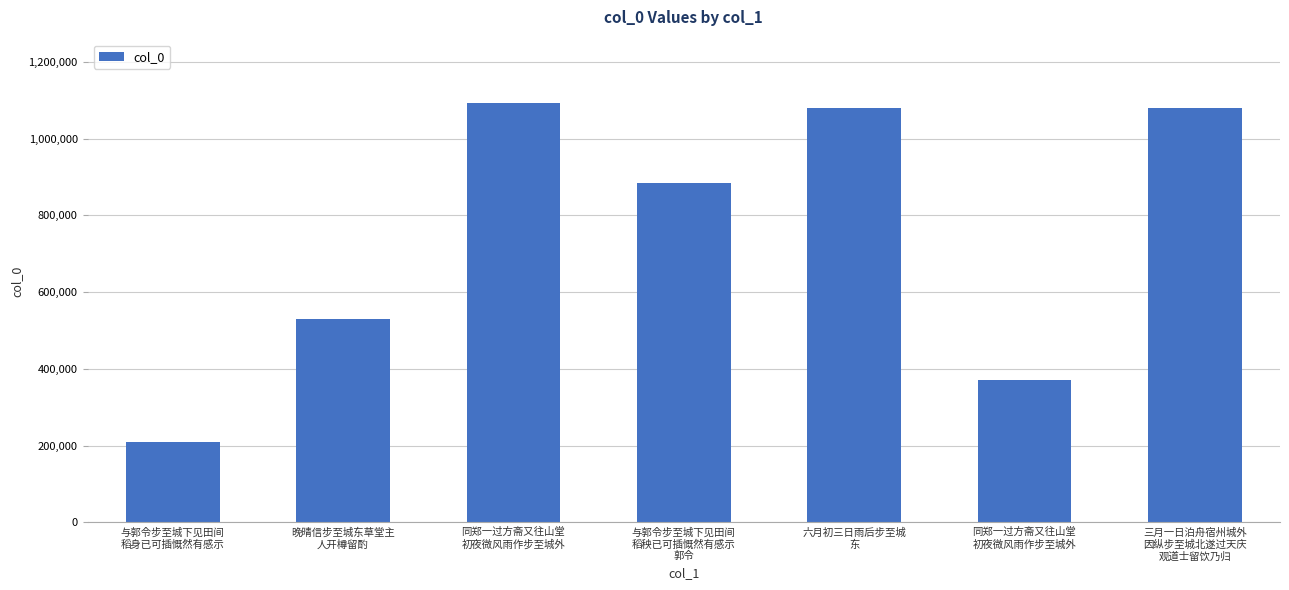

What is the greatest value displayed?

1093777